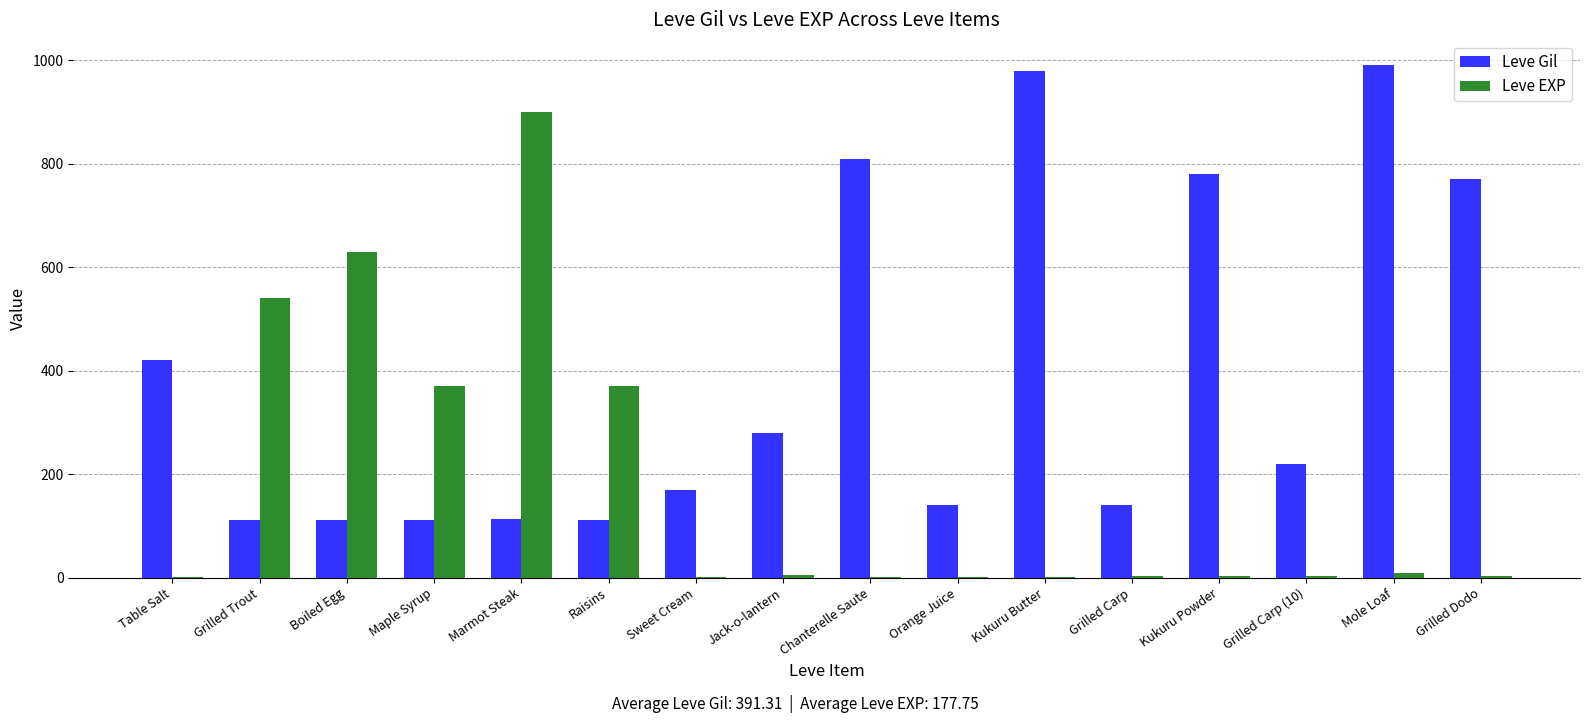

How many distinct data groups are displayed?

2